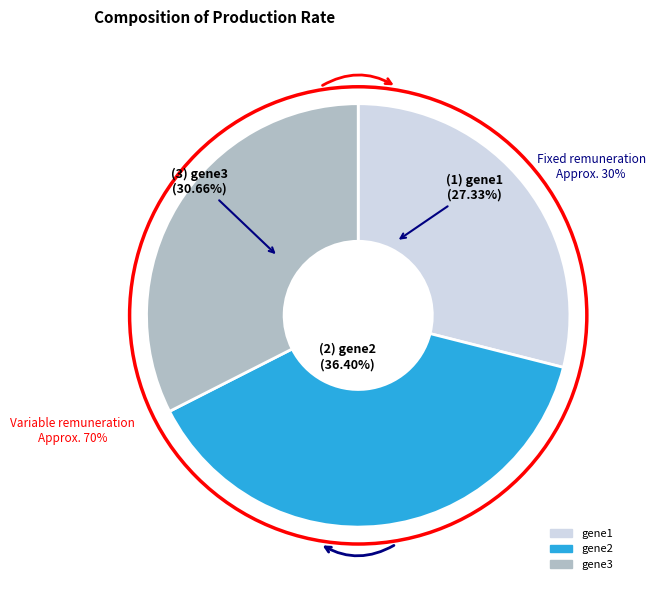

Is it true that gene3 is 21% of the pie?

False